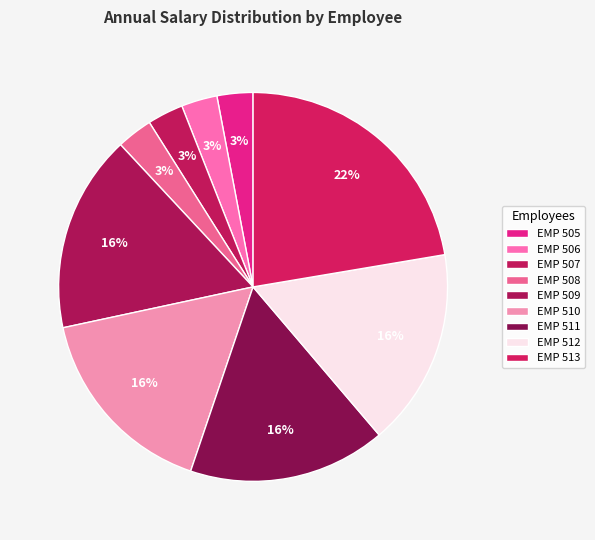

Is the sum of EMP 509 and EMP 507 greater than half?

No